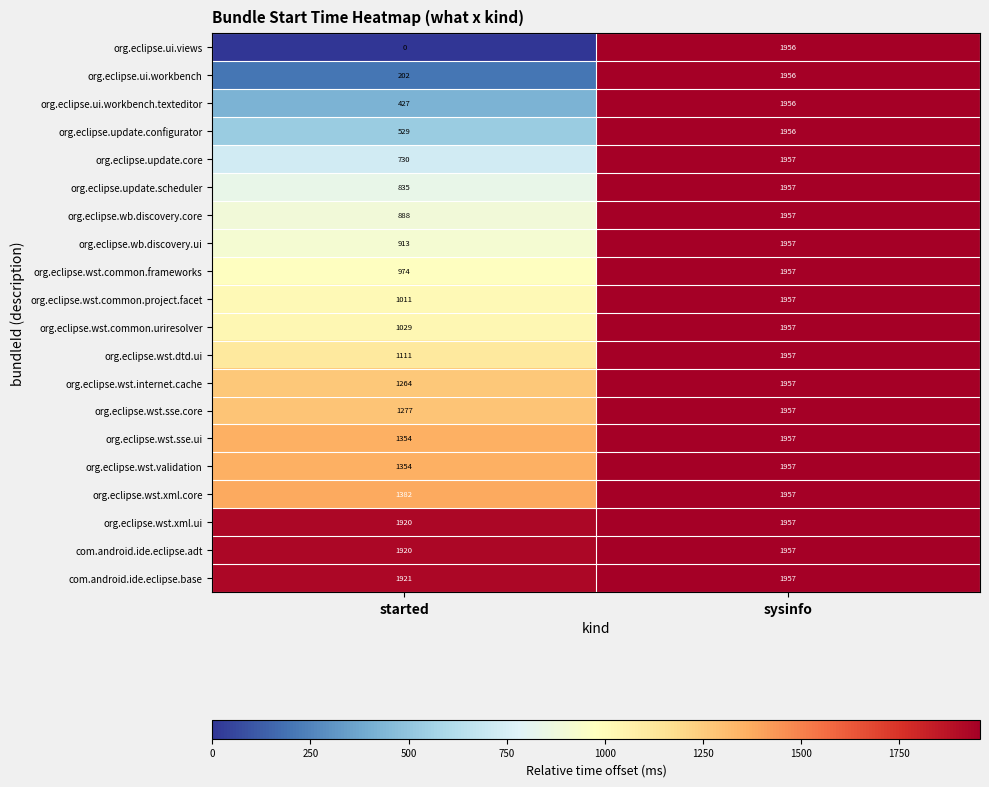

What is the total value across all series at sysinfo?

39136